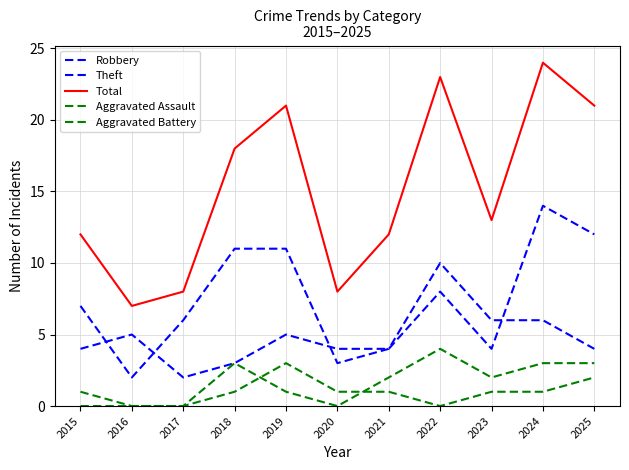

Is it true that Aggravated Assault equals 0 at 2016?

True